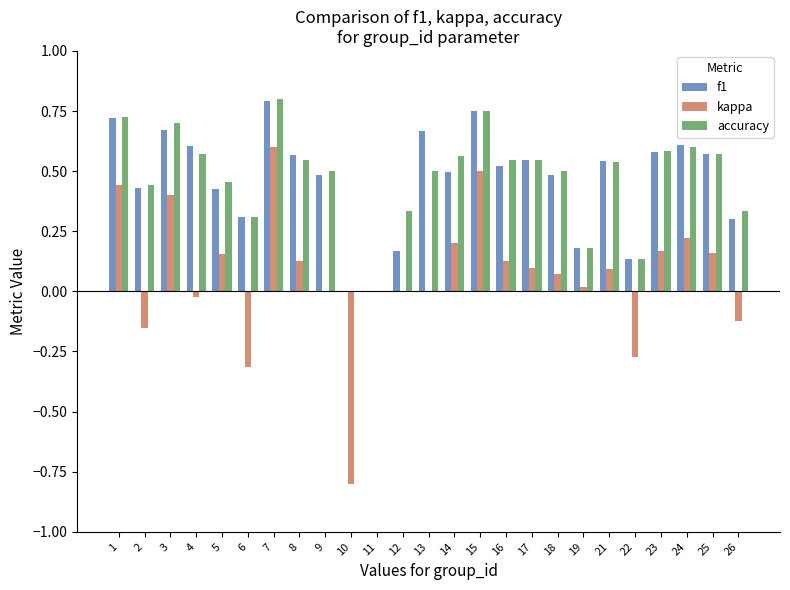

Which series changed the most between 8 and 12?

f1